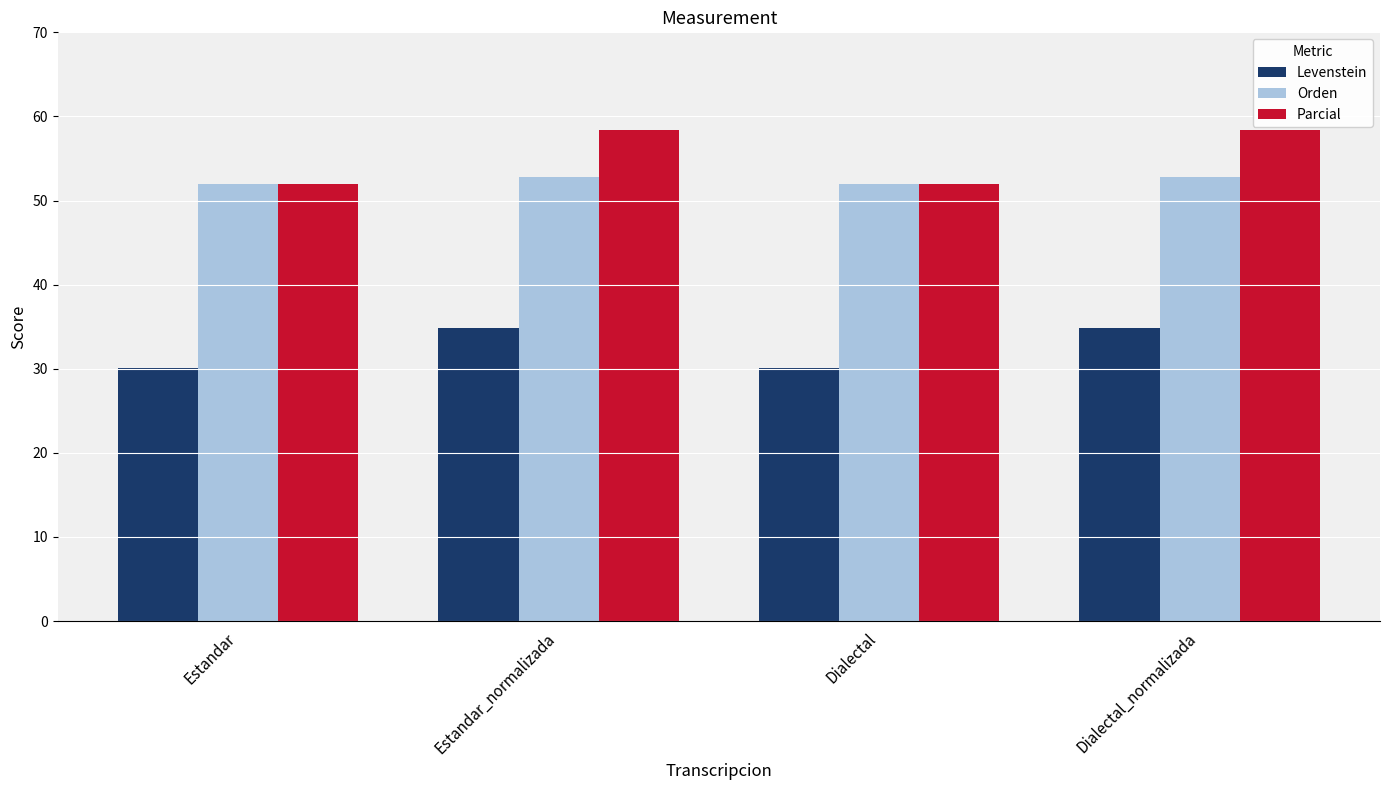

Which series has the widest spread of values?

Parcial